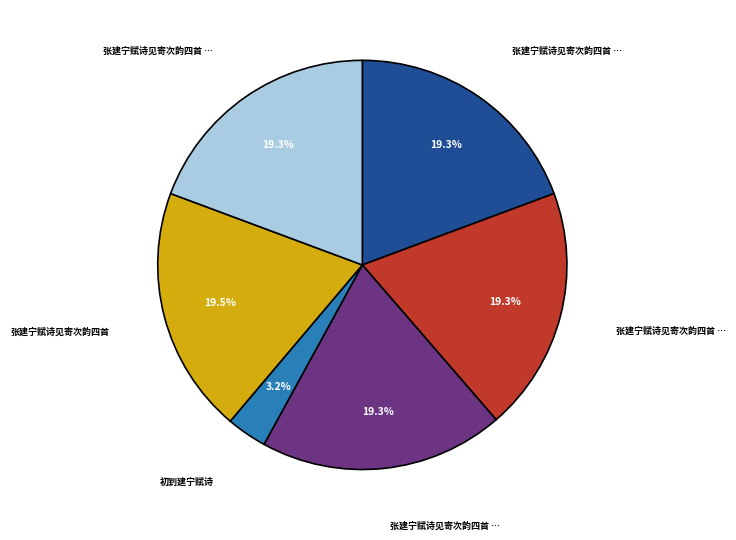

Is there any slice that represents more than half of the pie?

No